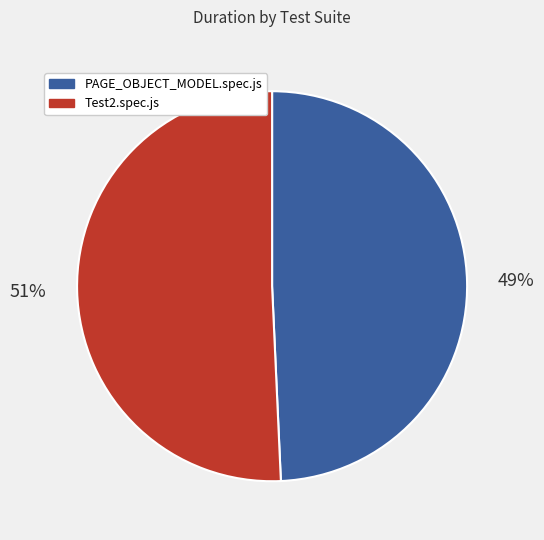

To the nearest percent, what is the average slice percentage?

50%